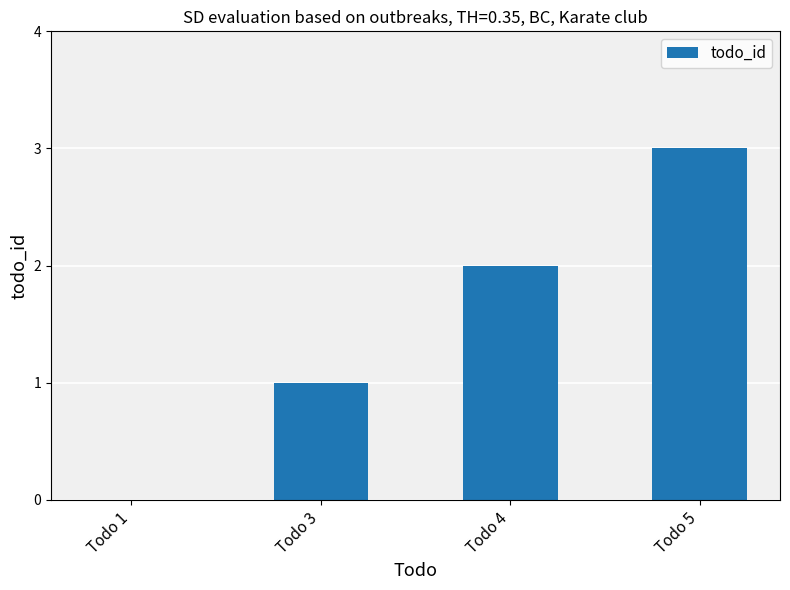

At which label is the value closest to 1?

Todo 3